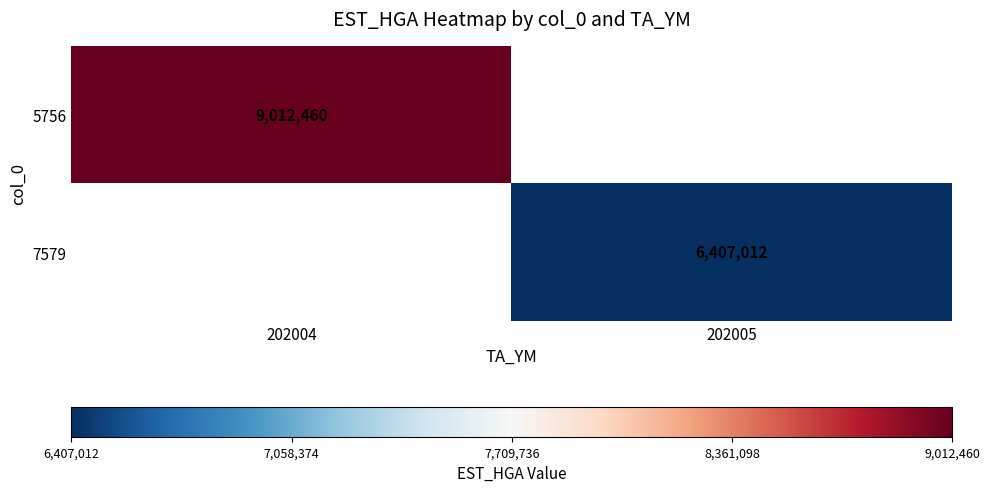

True or false: 5756 has a value of 12137598.5 at 202004.

False